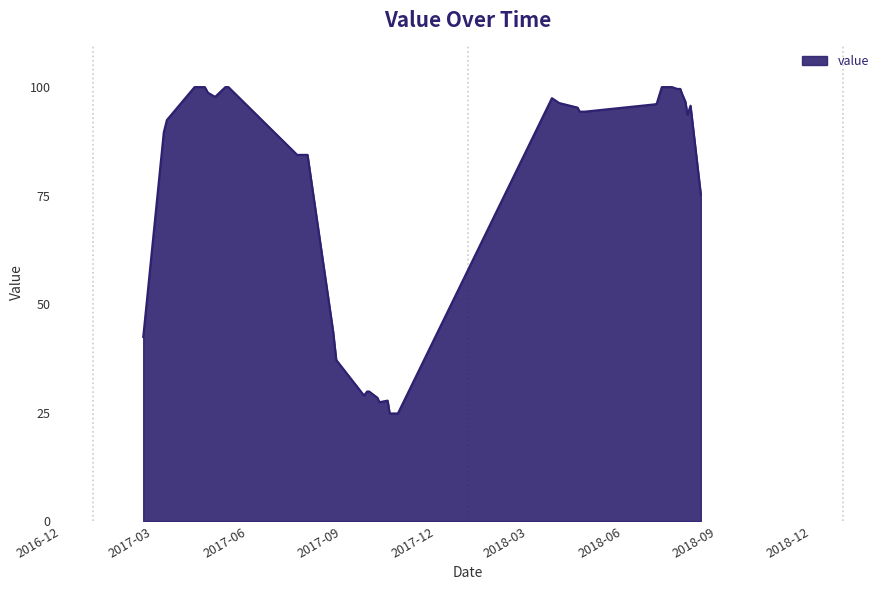

What is the smallest value displayed?

24.8